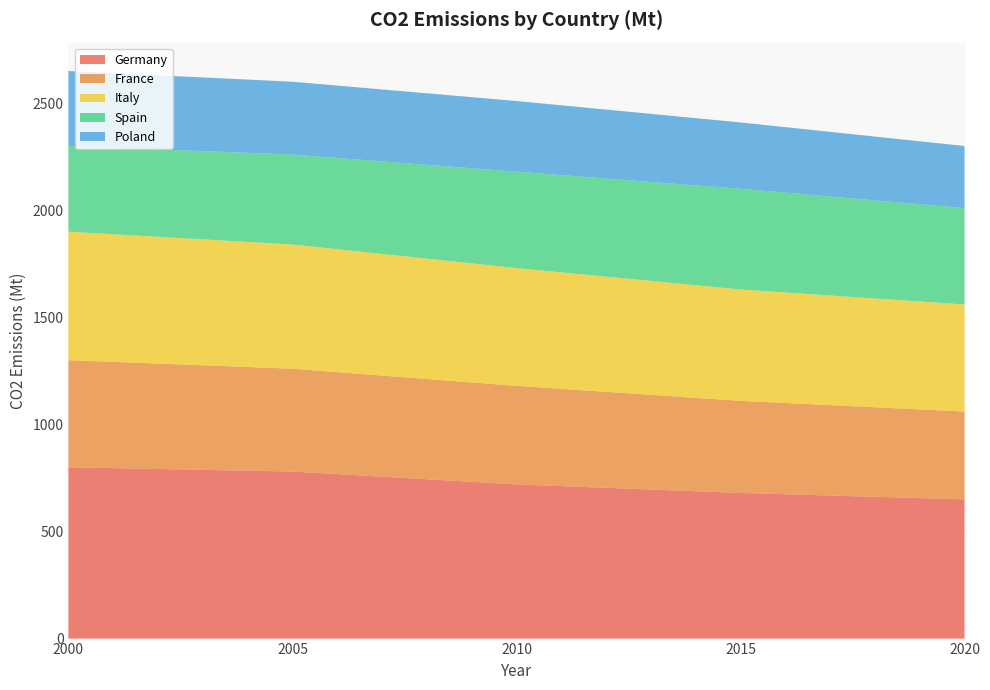

Reading right to left, what are all the values shown in this chart?

Germany: 650	680	720	780	800
France: 410	430	460	480	500
Italy: 500	520	550	580	600
Spain: 450	470	450	420	400
Poland: 290	310	330	340	350